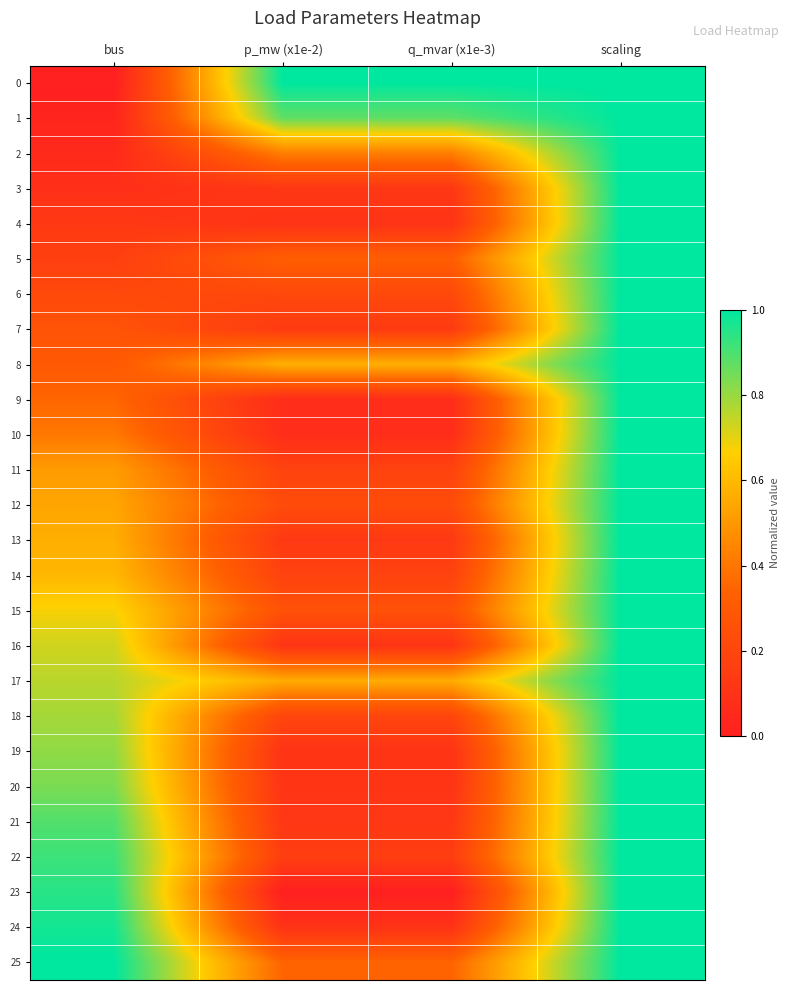

How many data points does each series have?

4